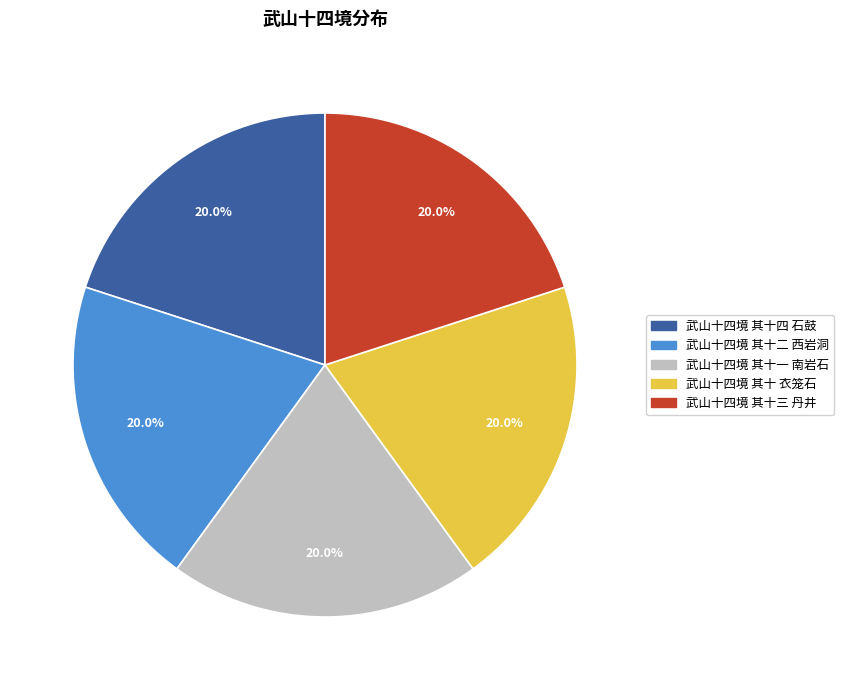

What is the ratio of the value at 武山十四境 其十 衣笼石 to the value at 武山十四境 其十三 丹井?

1.0